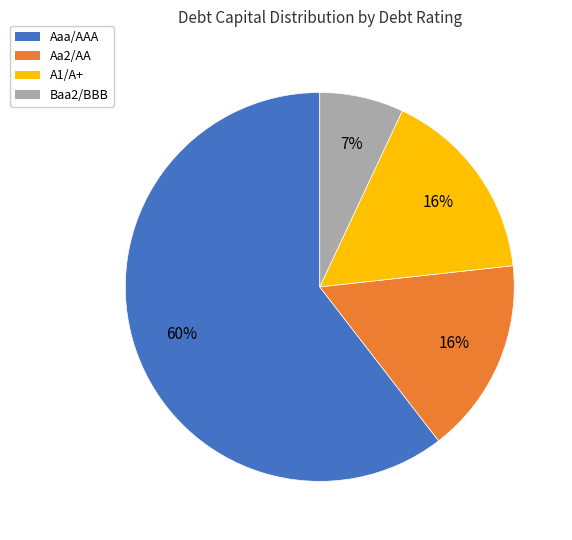

Combined, do Aaa/AAA and A1/A+ account for over 50%?

Yes